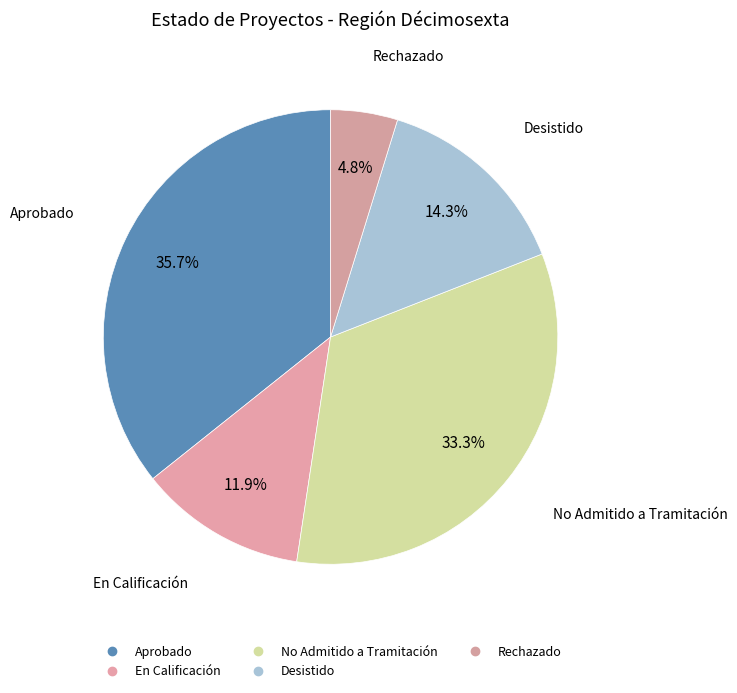

How many segments does this pie chart have?

5